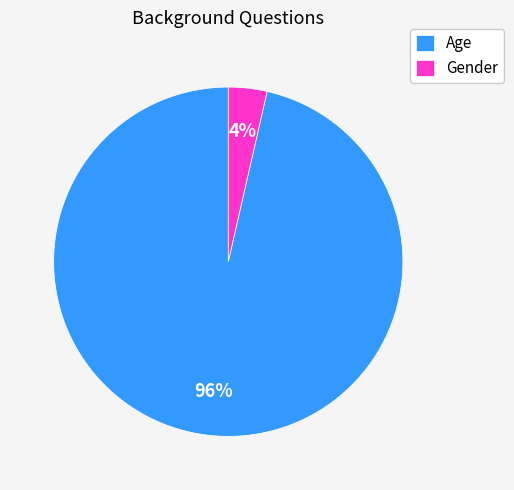

Which has a higher value, Age or Gender?

Age